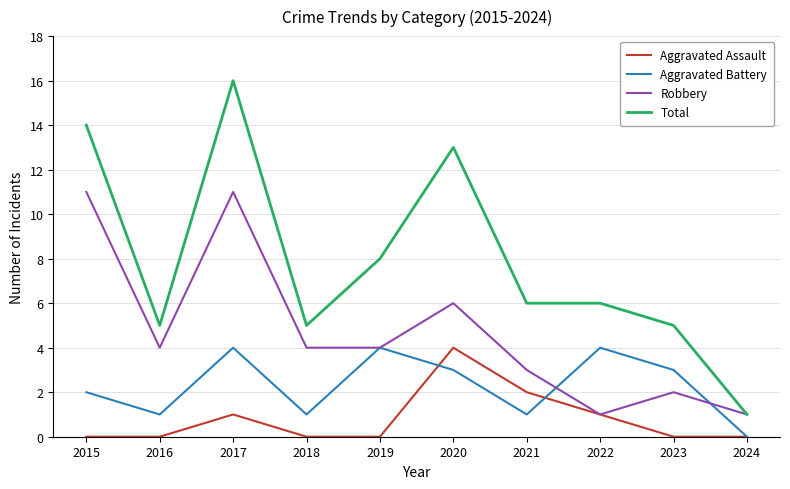

Which series changed the most between 2021 and 2024?

Total